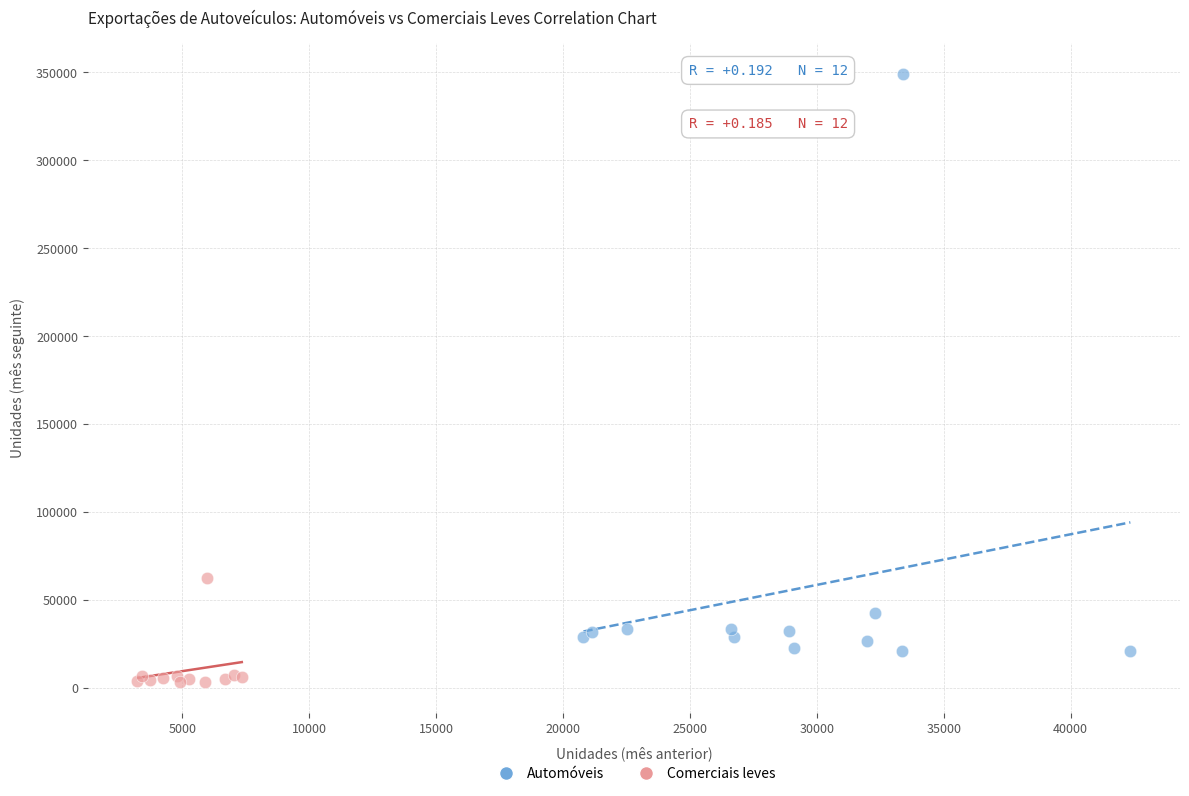

Which series has the largest Y range (max minus min)?

Automóveis